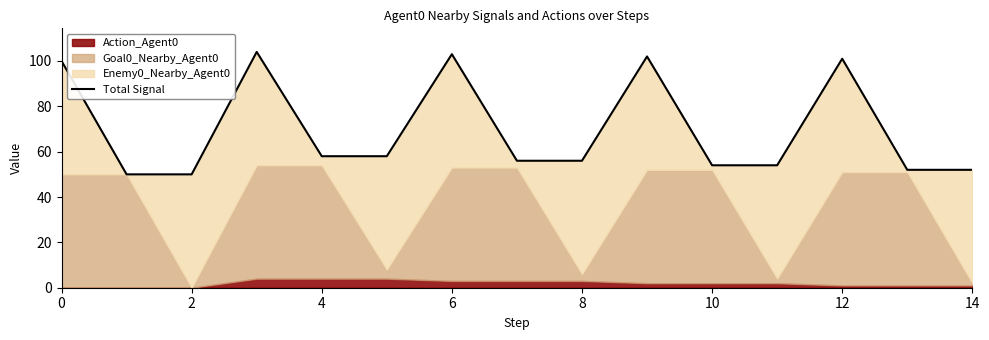

Is it true that the value at 10 is 54?

True